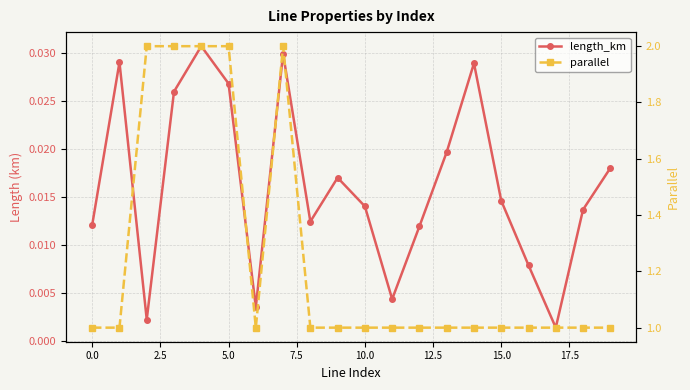

Reading right to left, extract all data points from this chart.

length_km: 0.0	0.0	0.0	0.0	0.0	0.0	0.0	0.0	0.0	0.0	0.0	0.0	0.0	0.0	0.0	0.0	0.0	0.0	0.0	0.0
parallel: 1.0	1.0	1.0	1.0	1.0	1.0	1.0	1.0	1.0	1.0	1.0	1.0	2.0	1.0	2.0	2.0	2.0	2.0	1.0	1.0